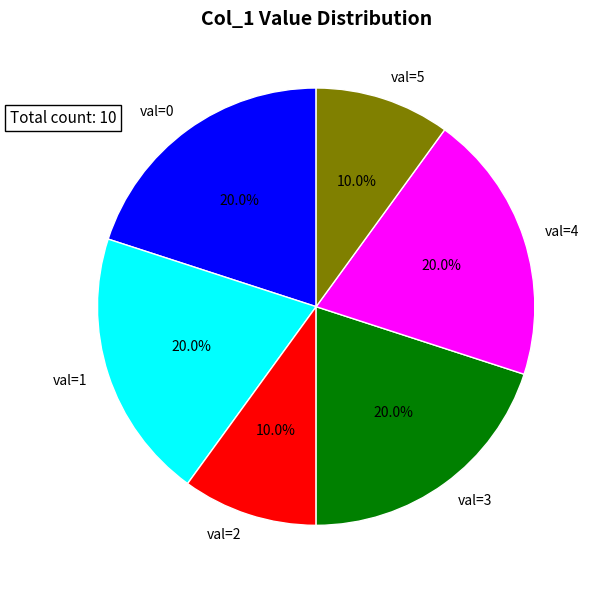

What is the ratio of the value at val=1 to the value at val=0?

1.0